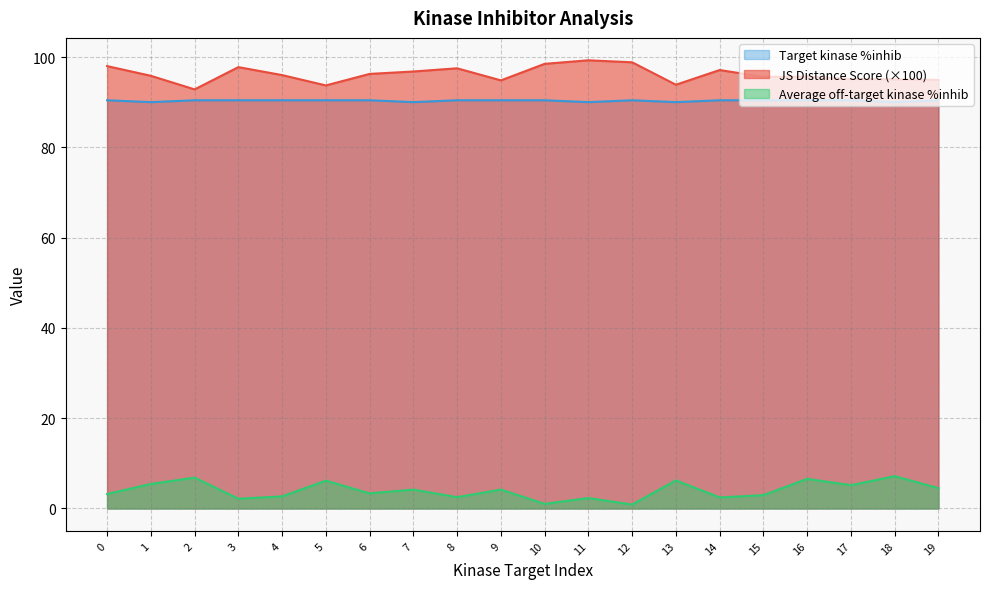

Rank the series at 7 from highest to lowest value.

JS Distance Score (×100), Target kinase %inhib, Average off-target kinase %inhib